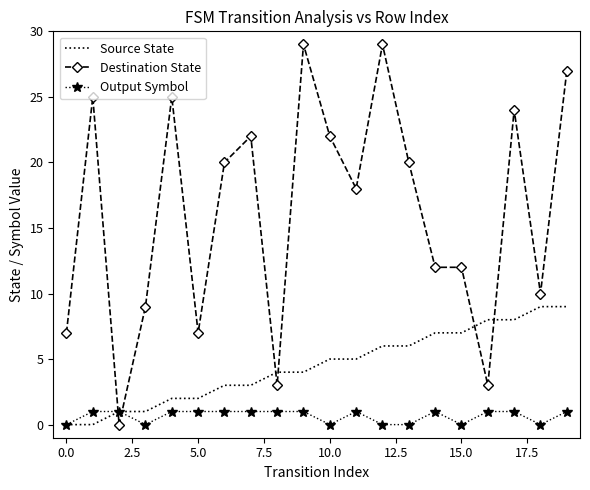

Rank the series by their maximum value, from lowest to highest.

Output Symbol, Source State, Destination State